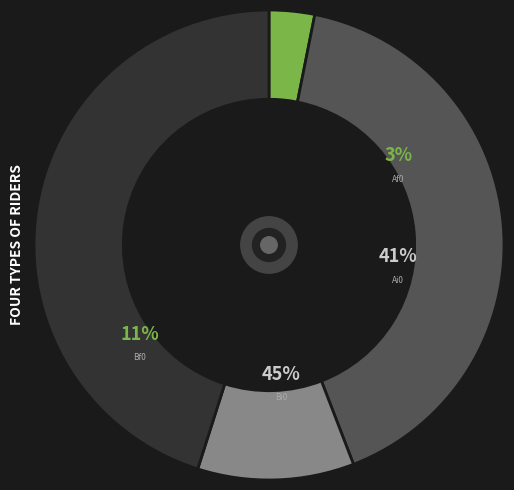

Which slice is the largest?

Bi0